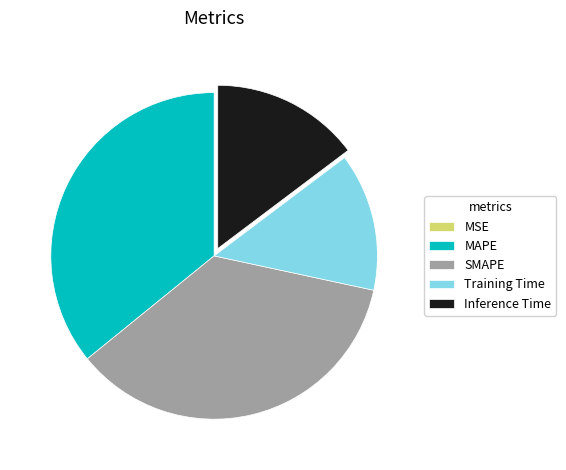

Does any single category account for the majority?

No